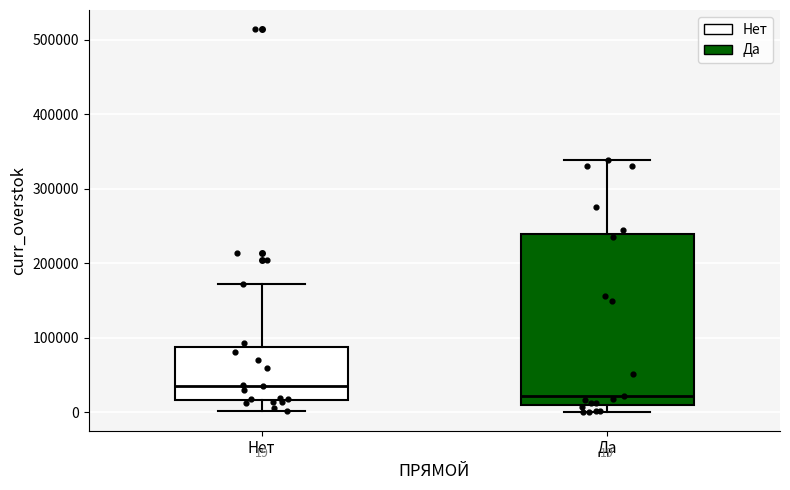

Which box has the highest median line?

Нет